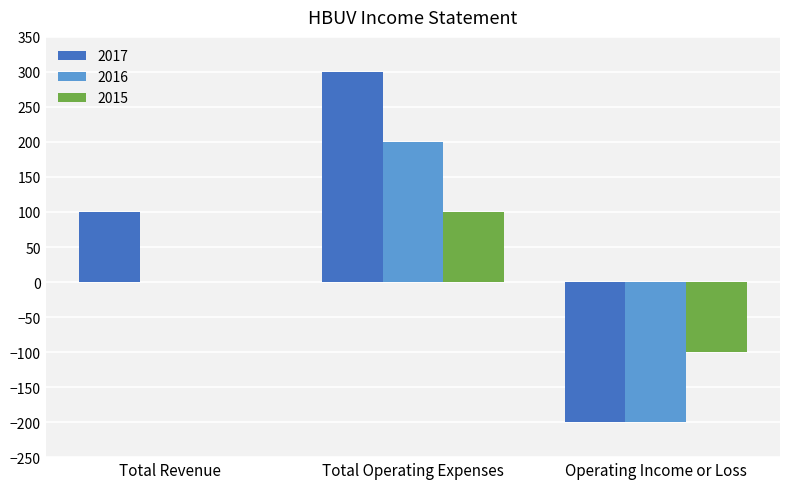

At which category is the sum across all series the highest?

Total Operating Expenses